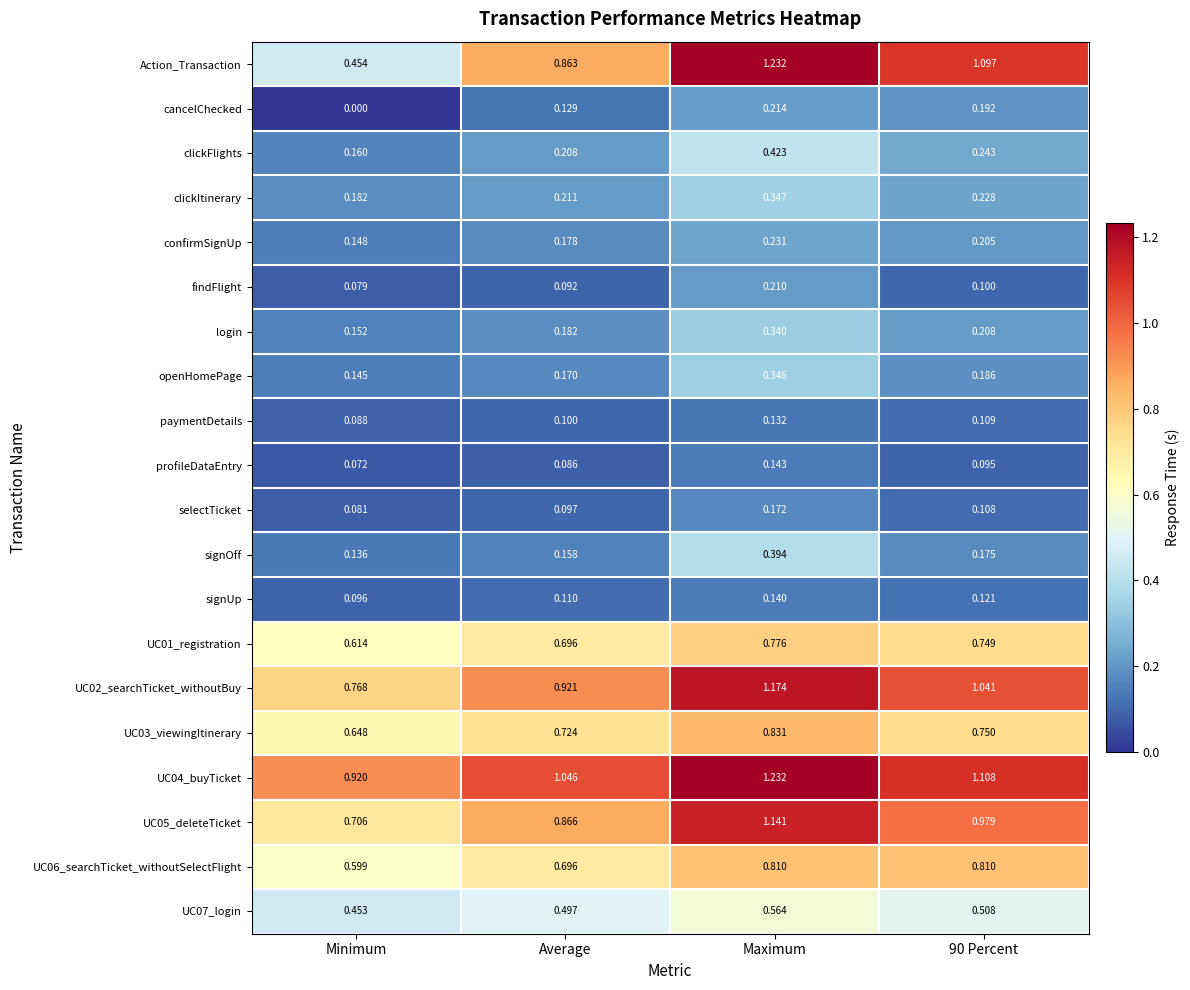

Which category has the lowest value in the UC01_registration series?

Minimum